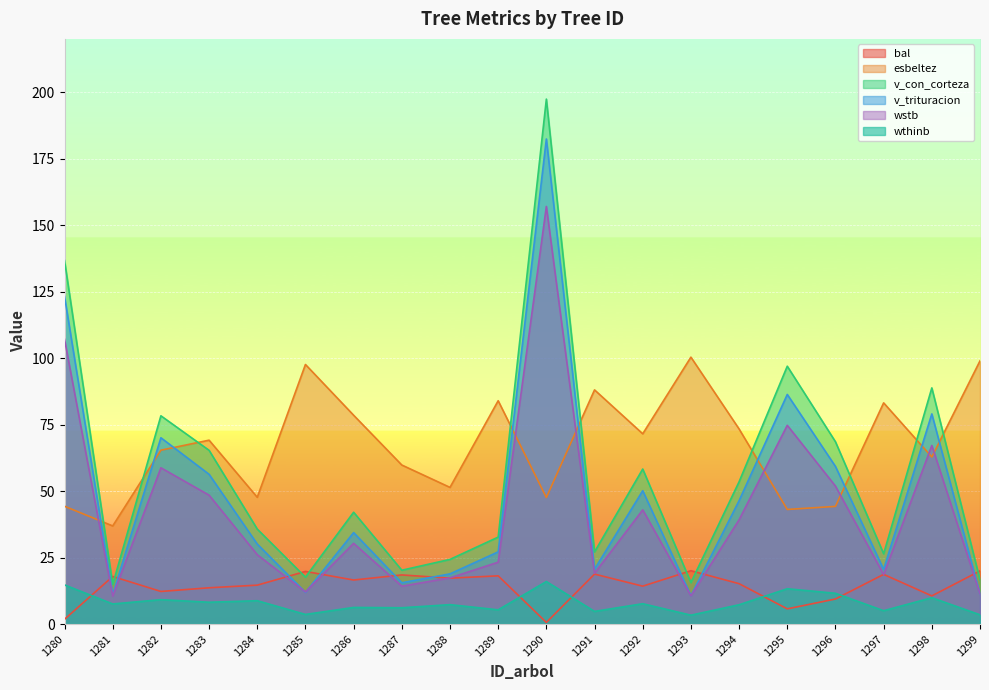

In v_con_corteza, how many points are higher than both neighbors (excluding endpoints)?

6